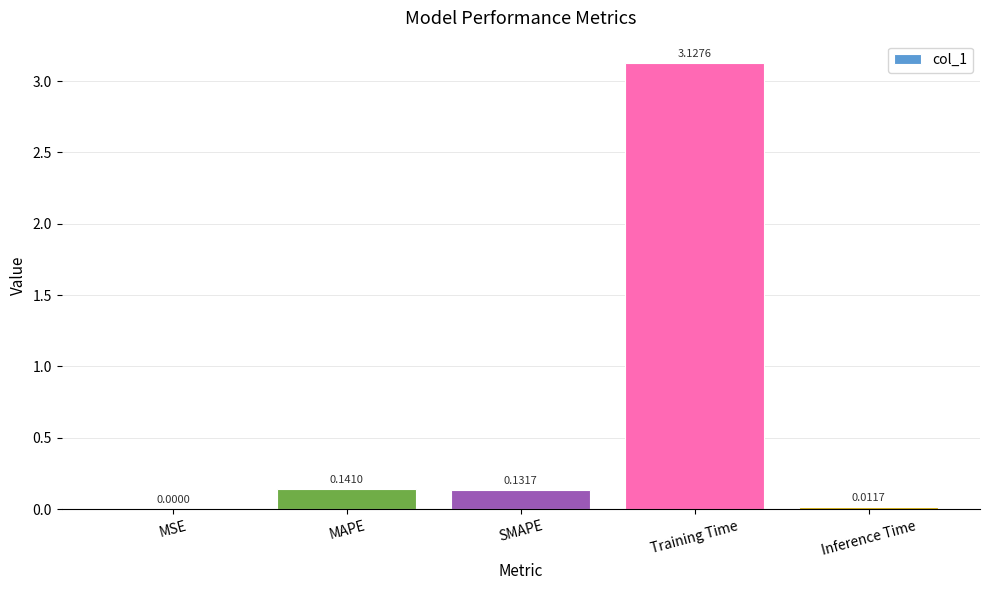

Which has a higher value, MAPE or Inference Time?

MAPE